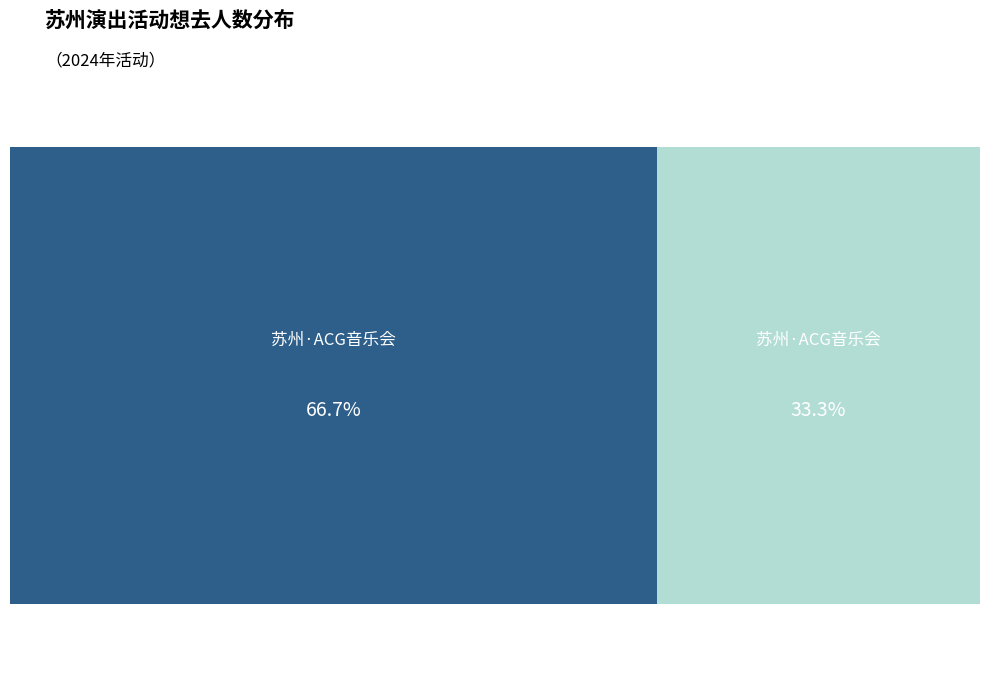

How much of the chart is everything except 苏州·《沐云华·次元狂想》经典动漫二次元ACG音乐会-琥珀琴师xMonax云小鱼?

33.3%